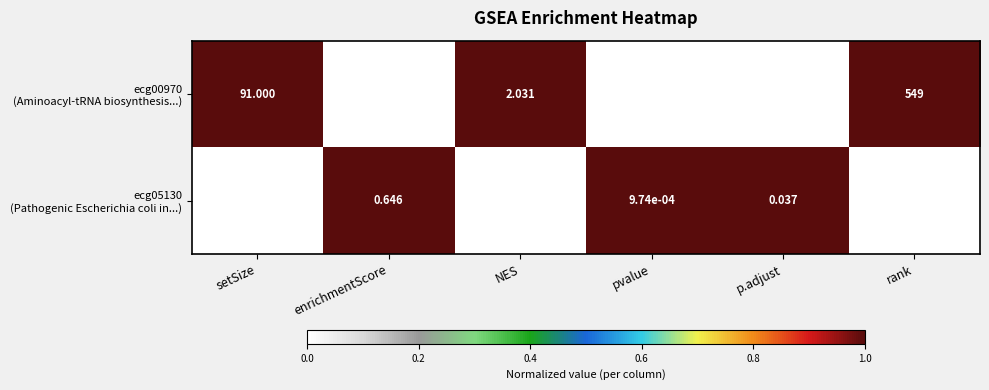

Which category has the lowest value across all series?

p.adjust